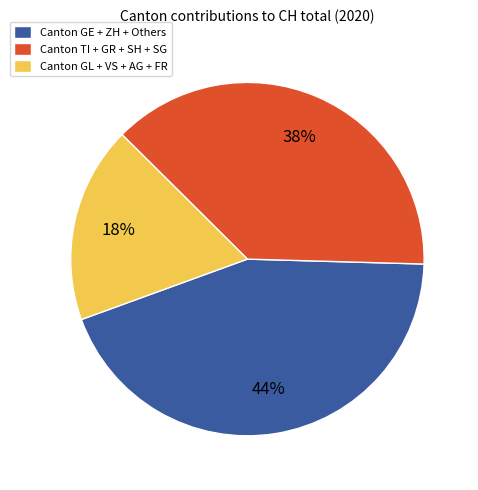

Is the sum of Canton GL + VS + AG + FR and Canton TI + GR + SH + SG greater than half?

Yes